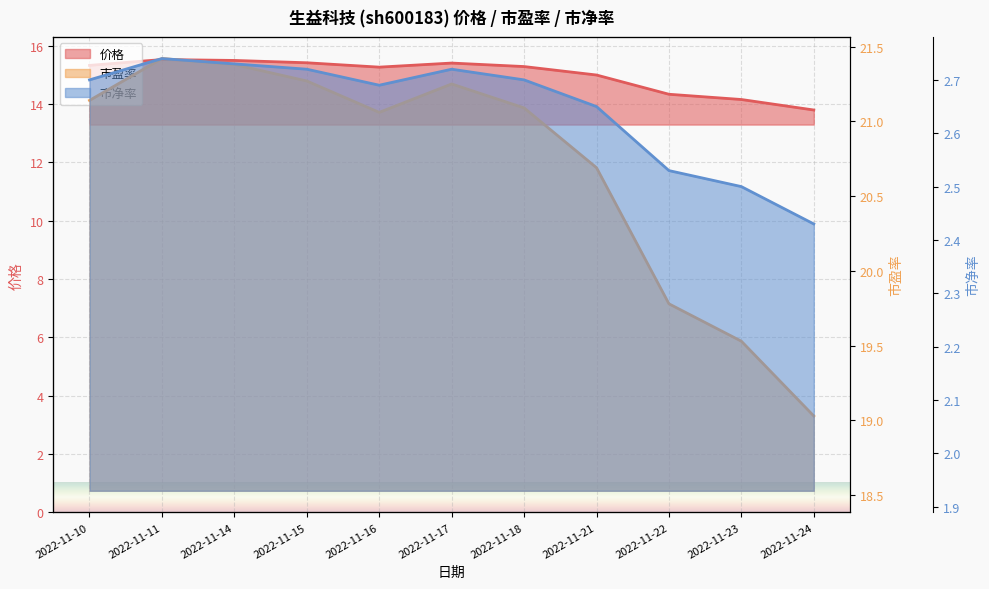

Which series has the largest total across all categories?

市盈率